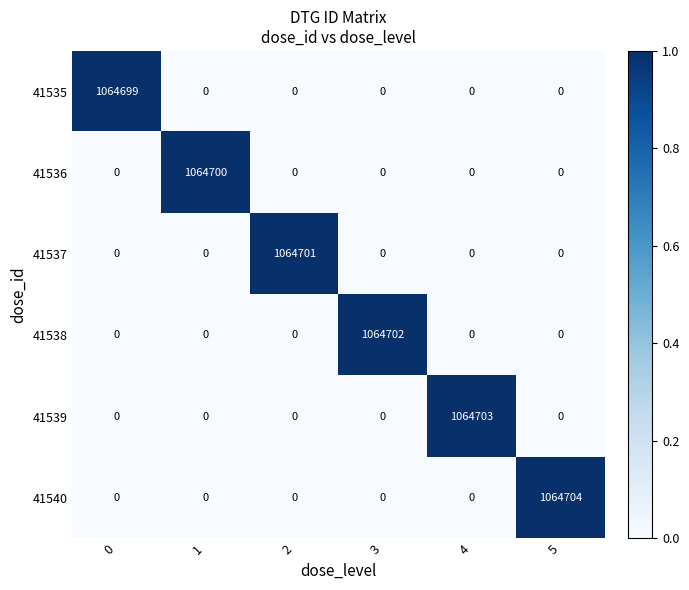

How many categories are shown in the chart?

6